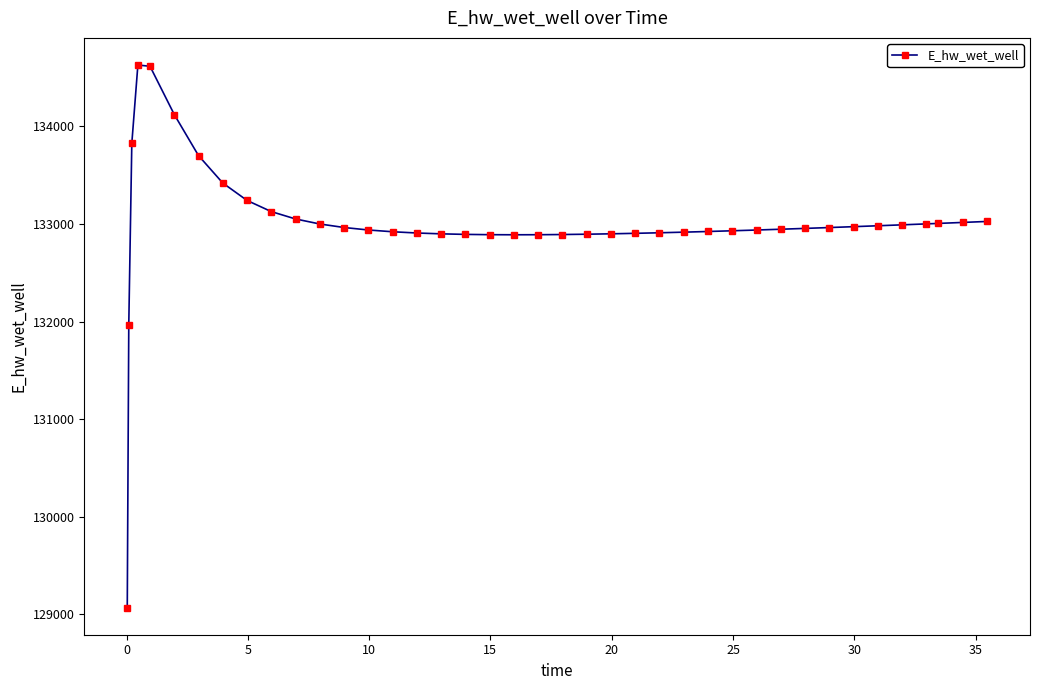

What is the value of the 8th point from the left?

133419.1